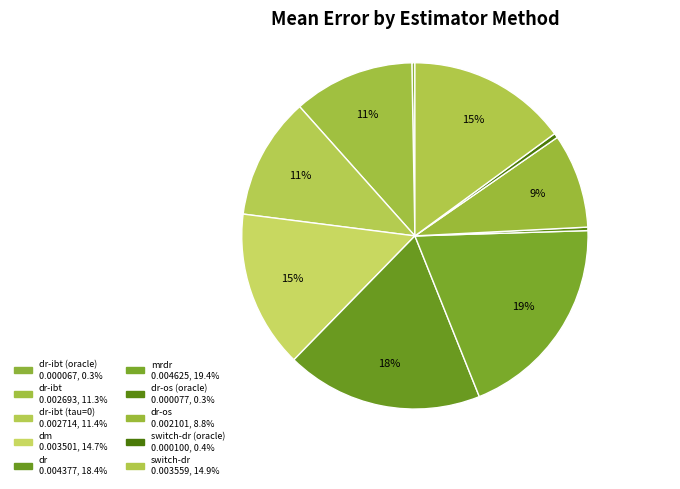

Which slice is the smallest?

dr-ibt (oracle)